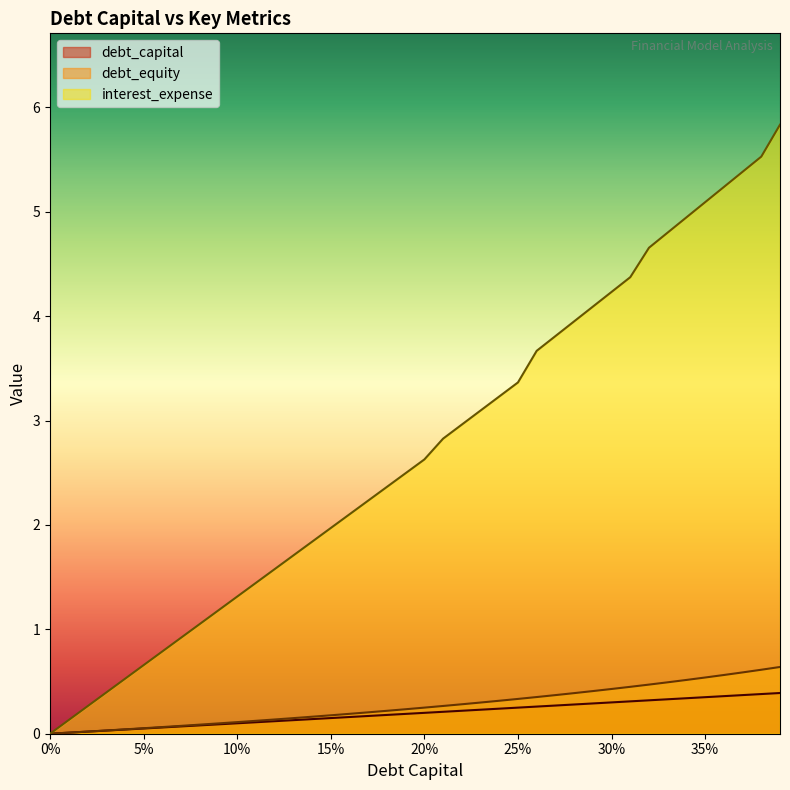

How many values in the debt_equity series exceed 0?

39